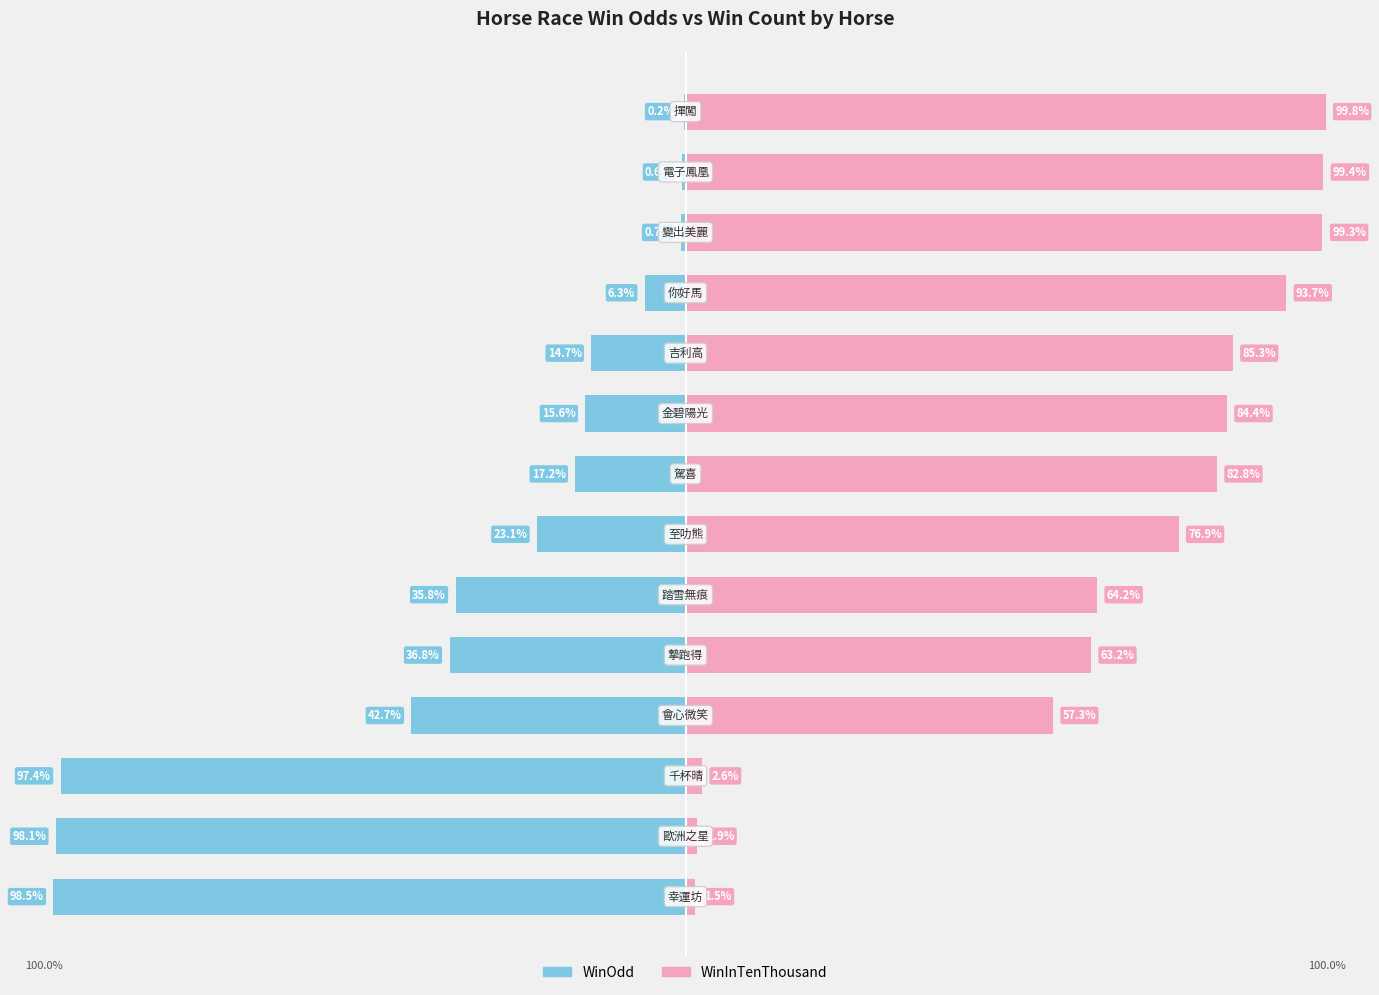

List the series in order of their overall mean, lowest first.

WinOdd, WinInTenThousand